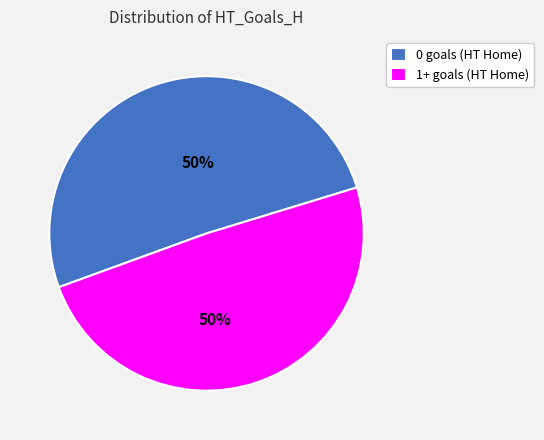

To the nearest percent, what is the average slice percentage?

50%